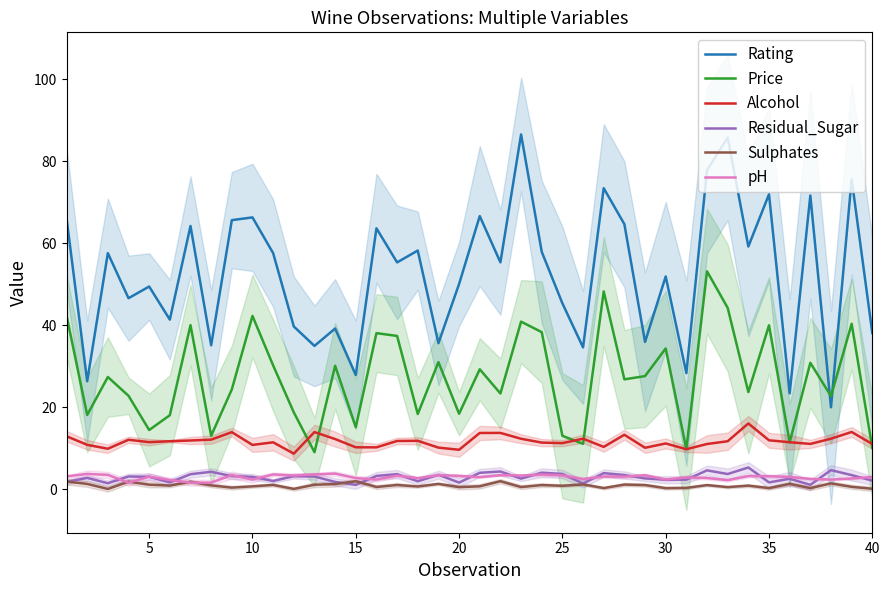

True or false: Price has more than 2 interior local peaks.

True